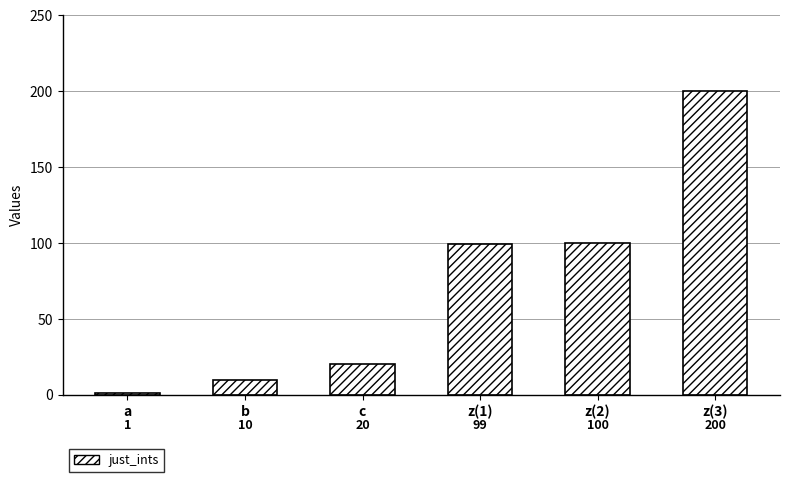

What is the sum of the values at z(2) and c?

120